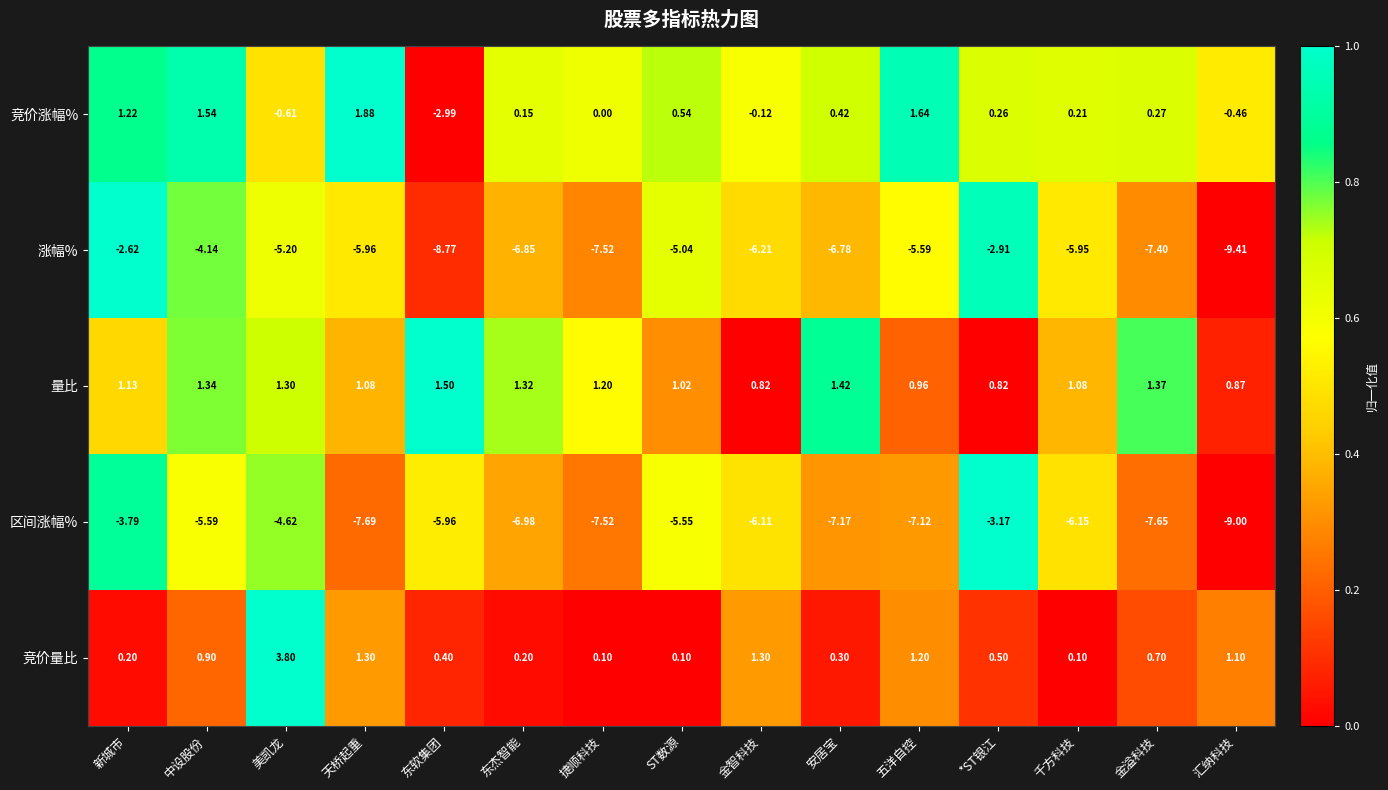

Count the number of categories in the chart.

15